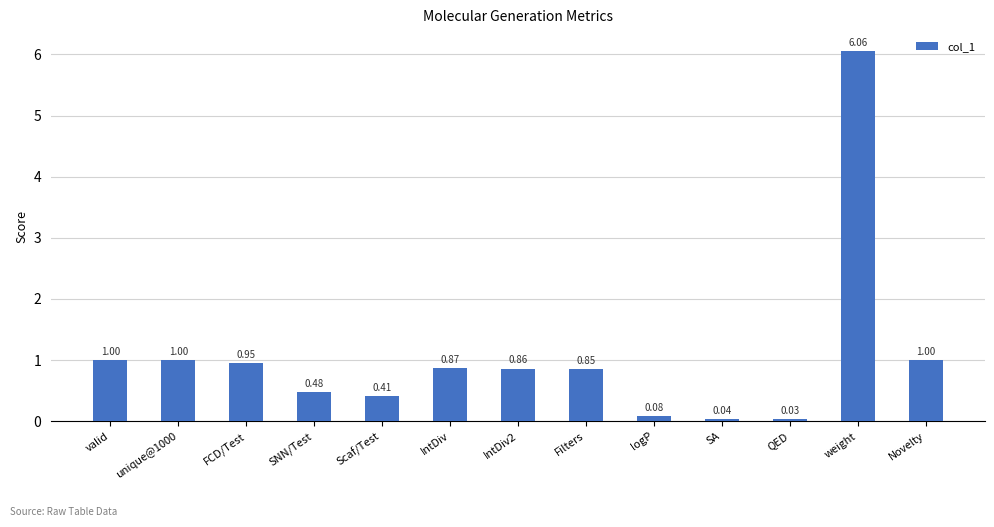

What is the label of the 1st bar from the right?

Novelty